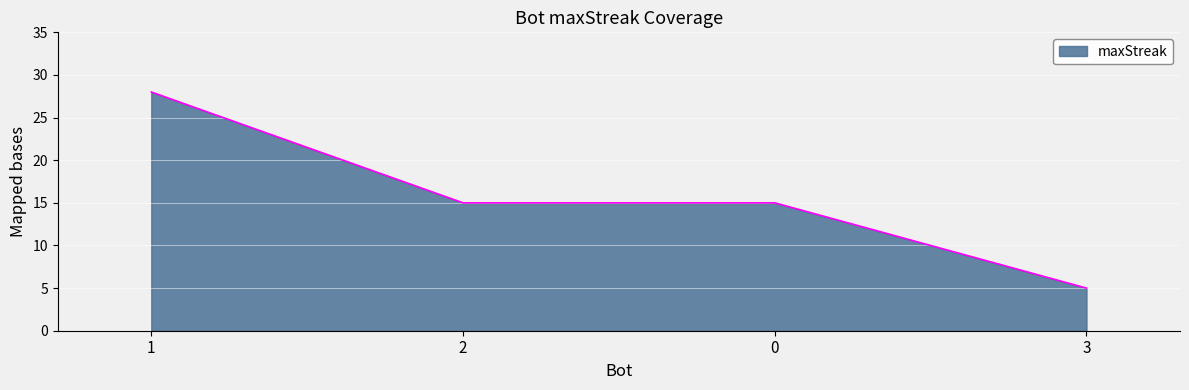

What is the difference between the maximum and second lowest values?

13